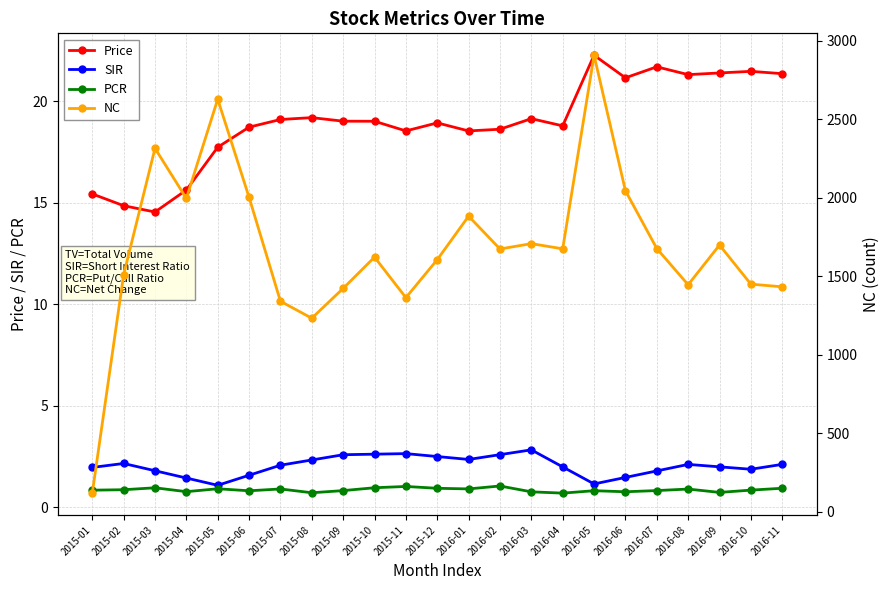

True or false: NC has a value of 1622.0 at 2015-10.

True